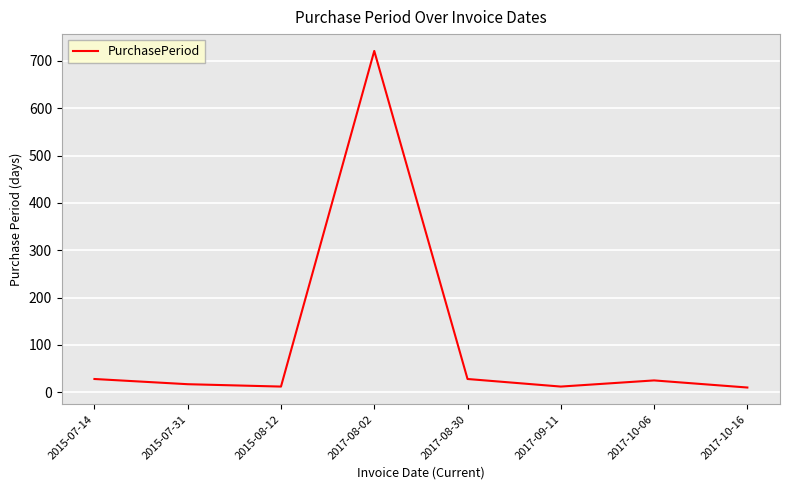

True or false: the data shows 28 at 2017-08-30.

True